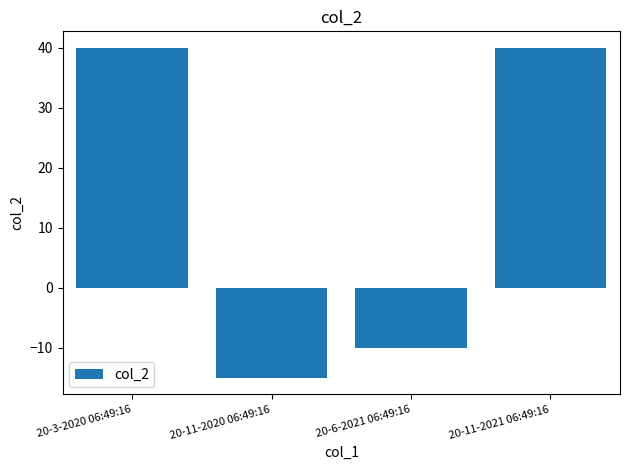

What is the difference between the maximum and minimum values?

55